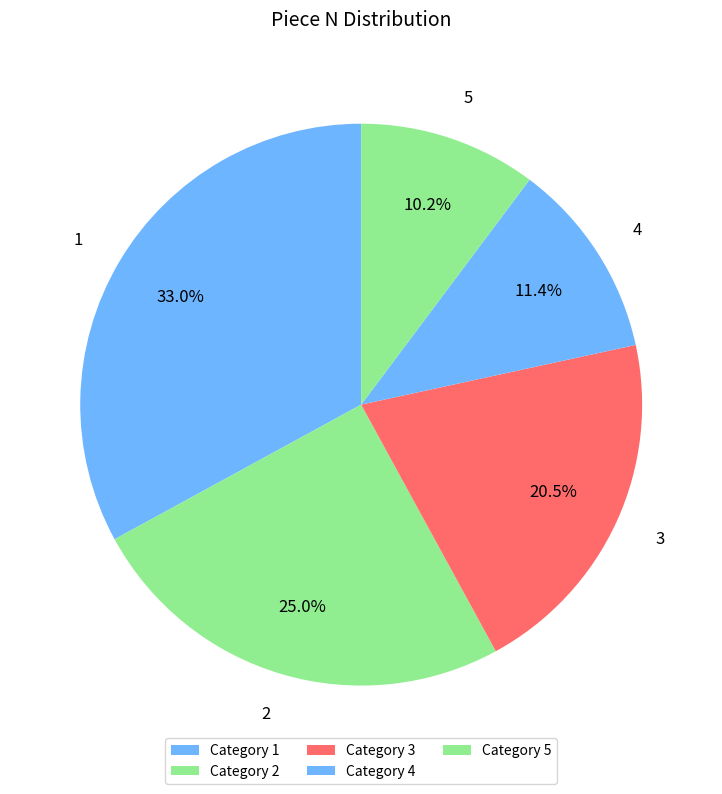

Approximately how many times larger is the value at 3 compared to 5?

2.0